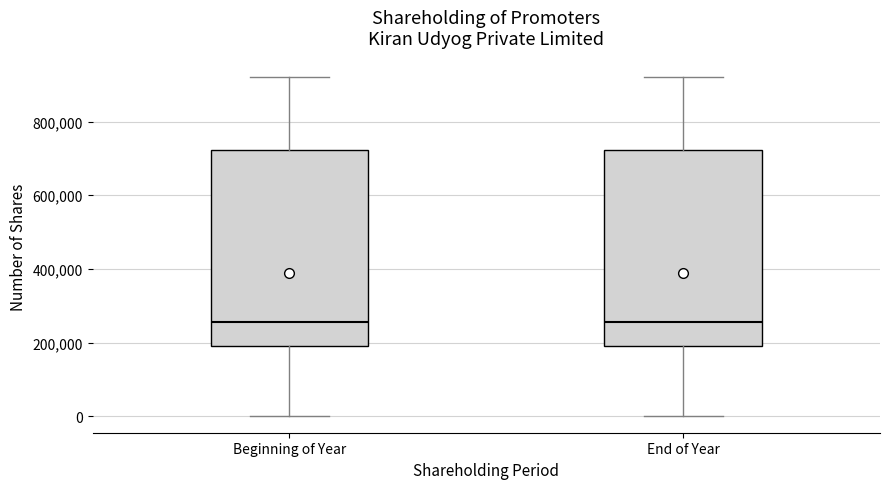

Reading left to right, transcribe this box plot: for each box, give where its median line is, the range the box spans, and where its two whiskers end, as read against the y-axis. The values are not printed on the chart, so give them approximately, as read against the axis.

Beginning of Year: median 260000, box 180000 to 720000, whiskers 0 to 920000
End of Year: median 260000, box 180000 to 720000, whiskers 0 to 920000